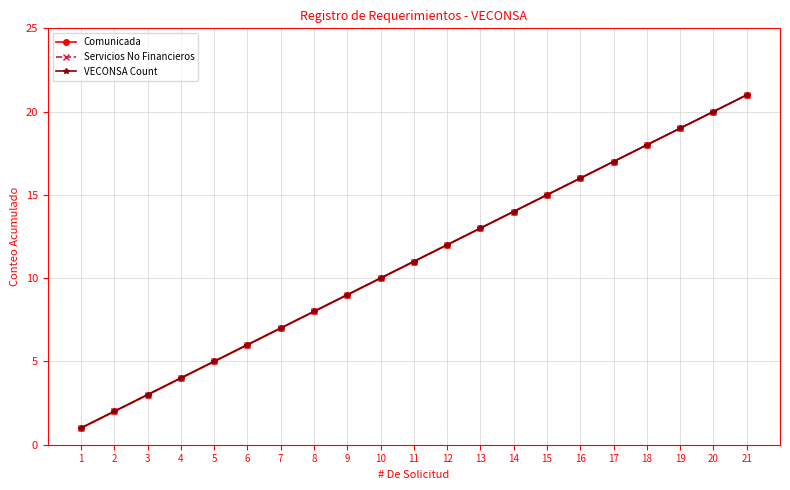

At which label does VECONSA Count reach its minimum?

1